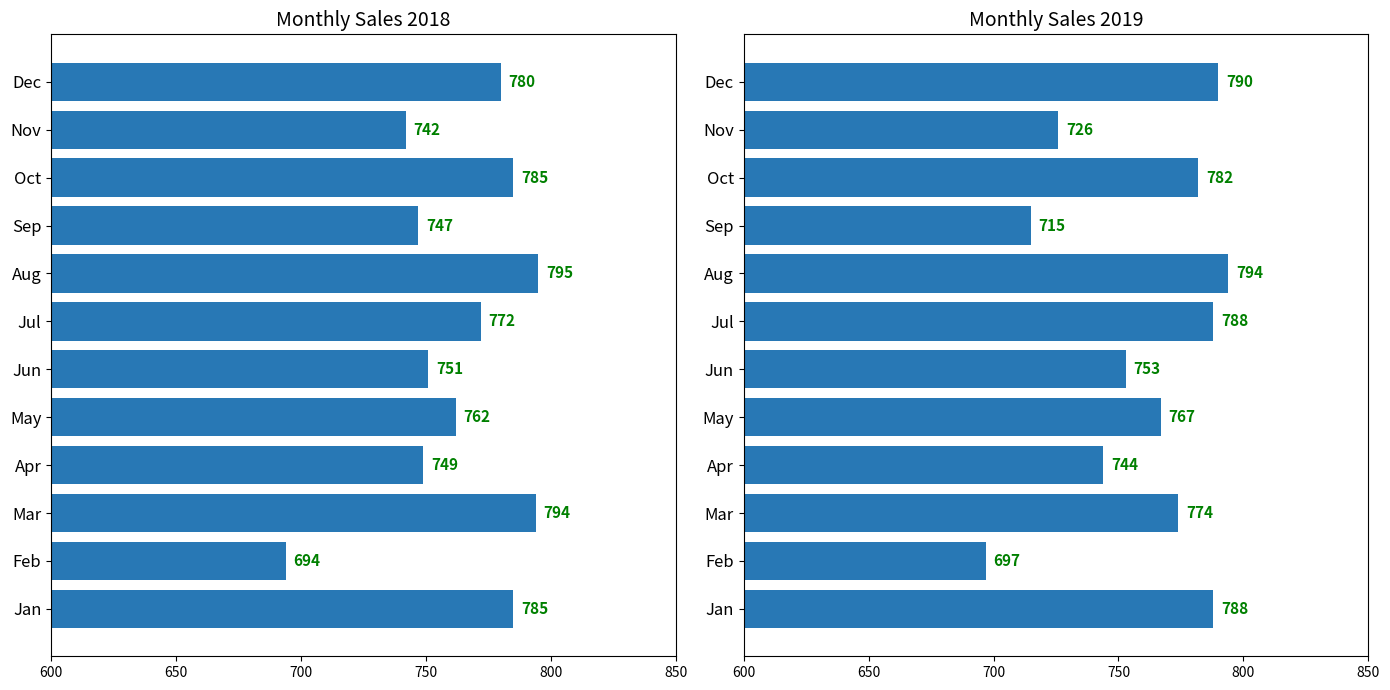

The value of 2018 at Jan is 785. True or false?

True